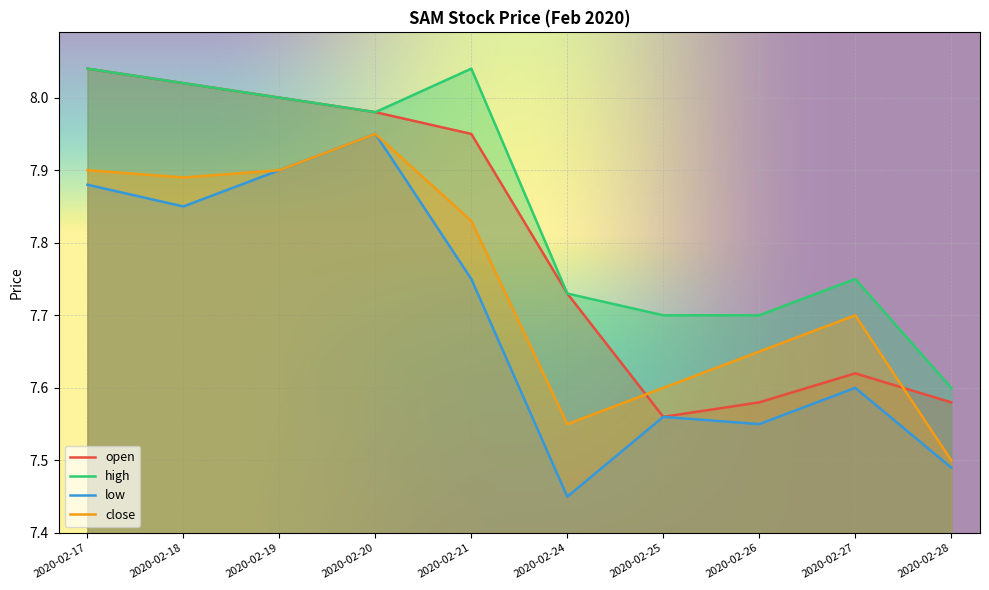

At which category does open reach its first local valley?

2020-02-25